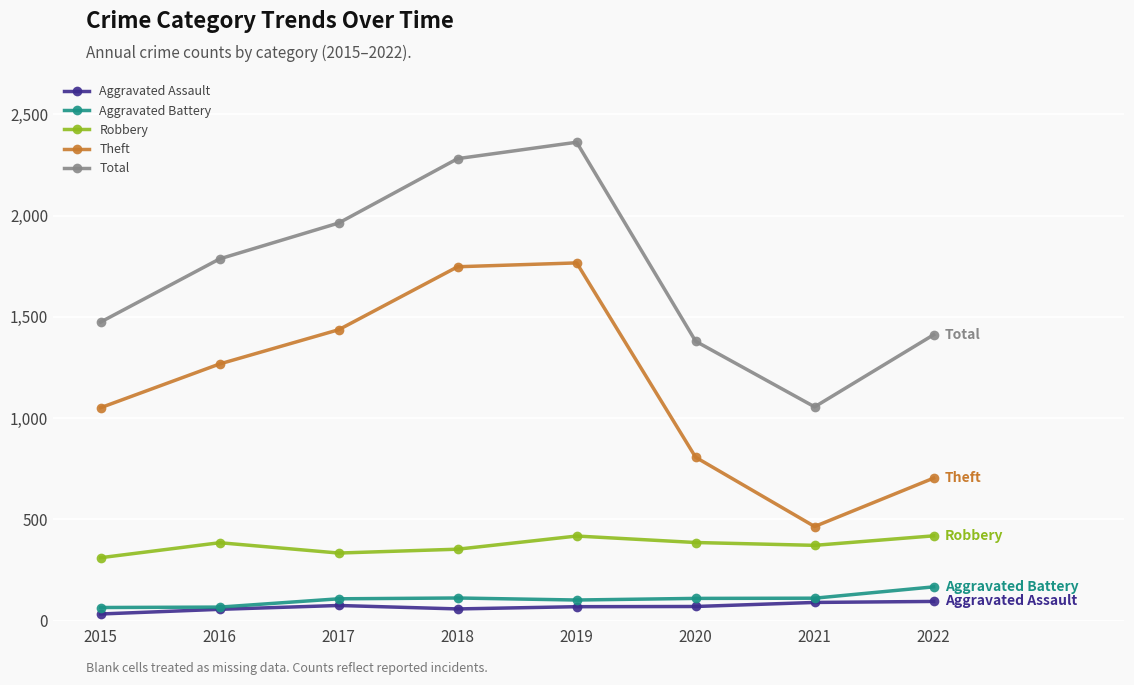

Where is Theft nearest to the value 1116?

2015